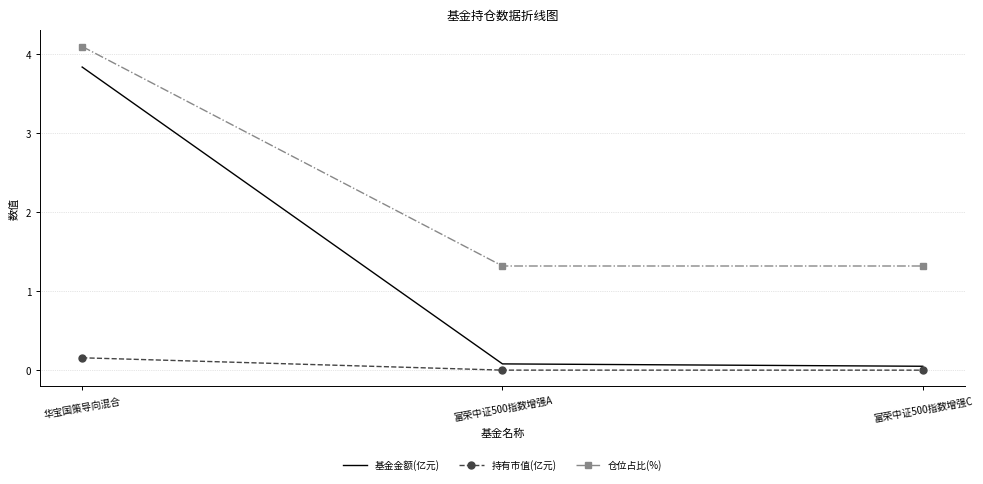

At which category does the chart reach its peak across all series?

华宝国策导向混合